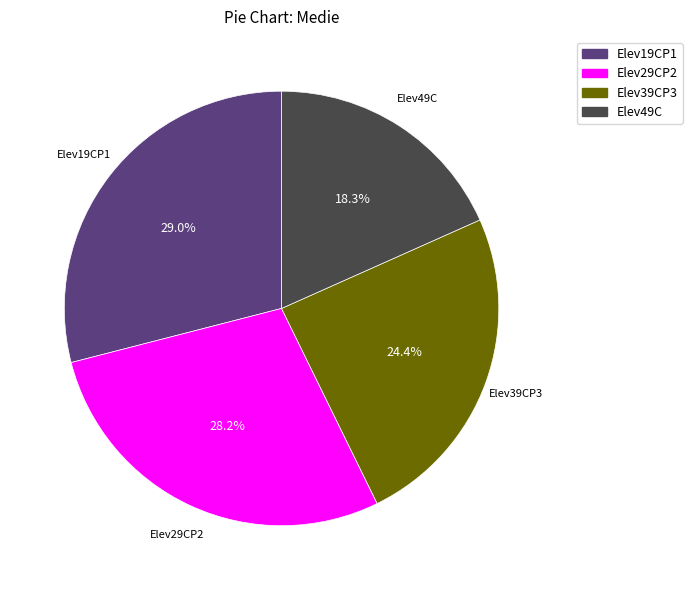

How many slices are in this pie chart?

4